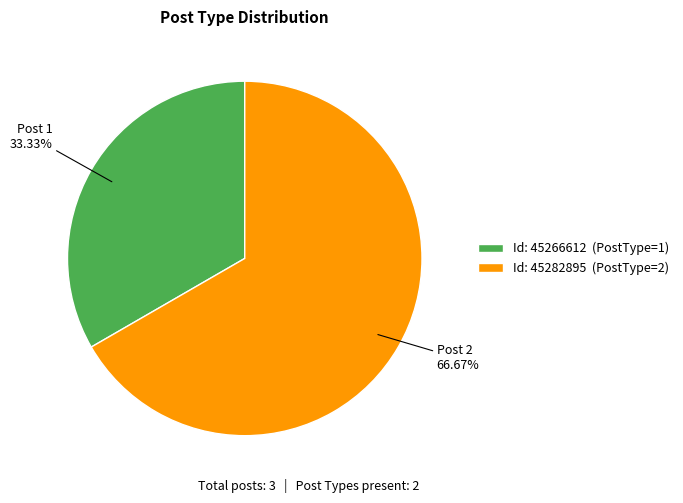

Count the number of slices in the pie.

2